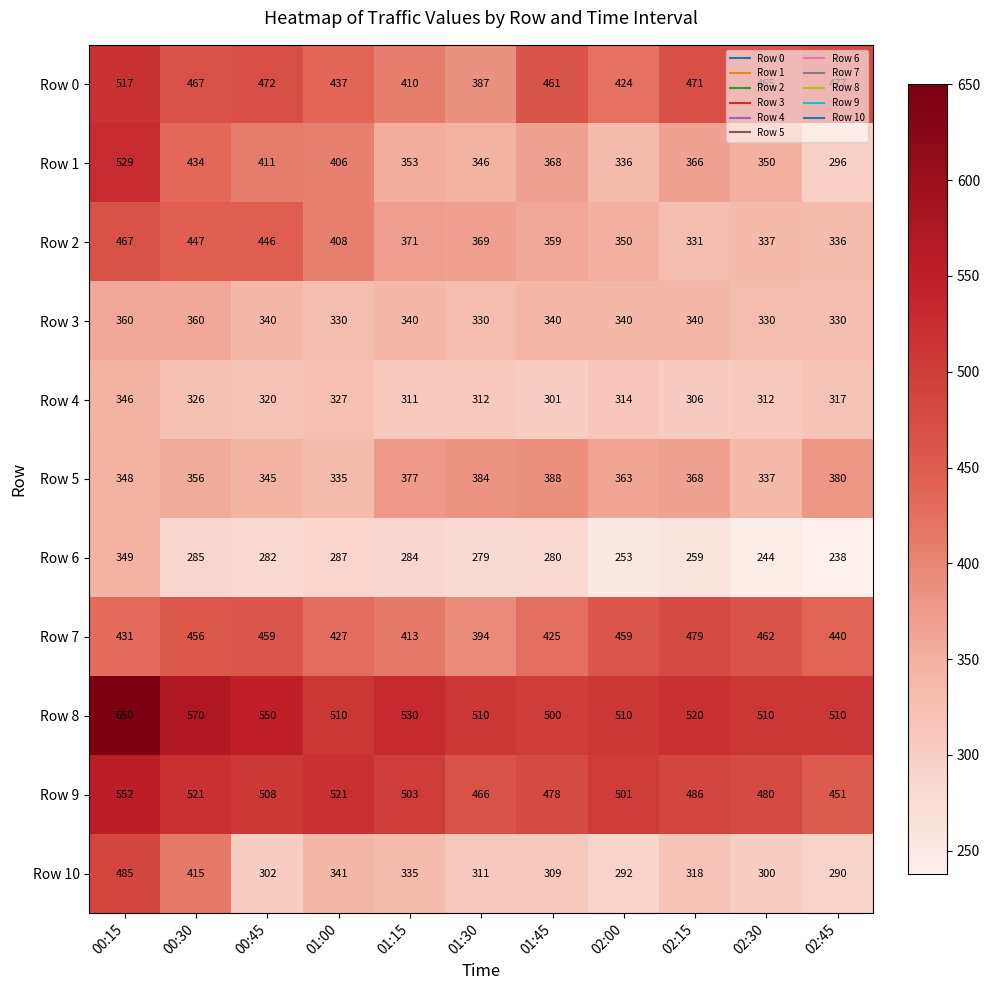

At 01:00, list the series in order from largest to smallest.

Row 9, Row 8, Row 0, Row 7, Row 2, Row 1, Row 10, Row 5, Row 3, Row 4, Row 6